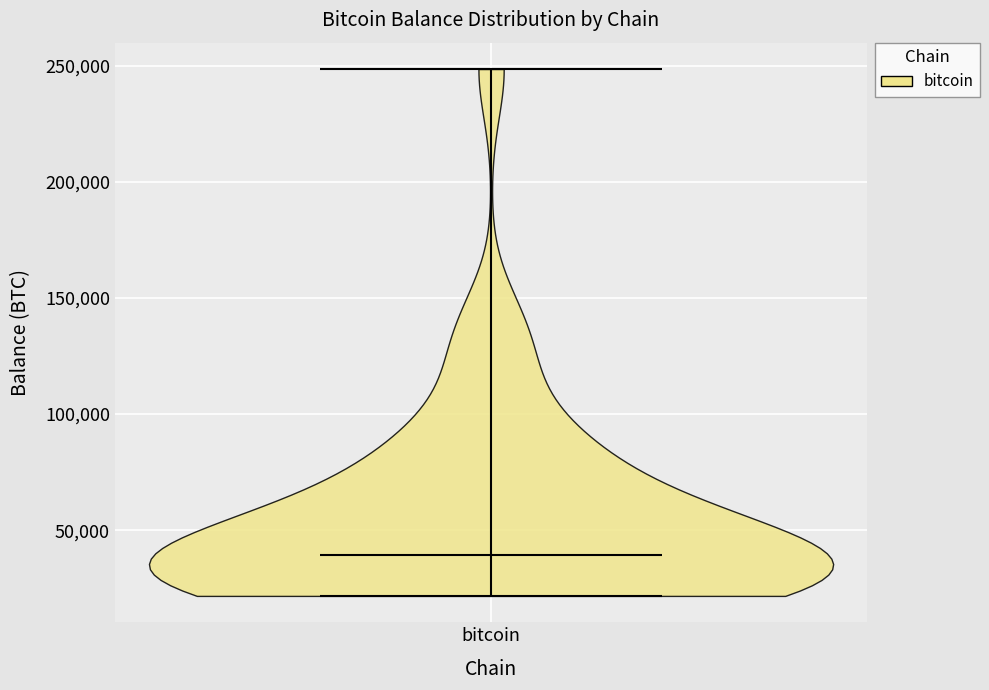

Read this violin plot against the y-axis: where its median line is, and the lowest and highest points the violin reaches. The values are not printed on the chart, so give them approximately, as read against the axis.

median line 40000, lowest point 20000, highest point 250000